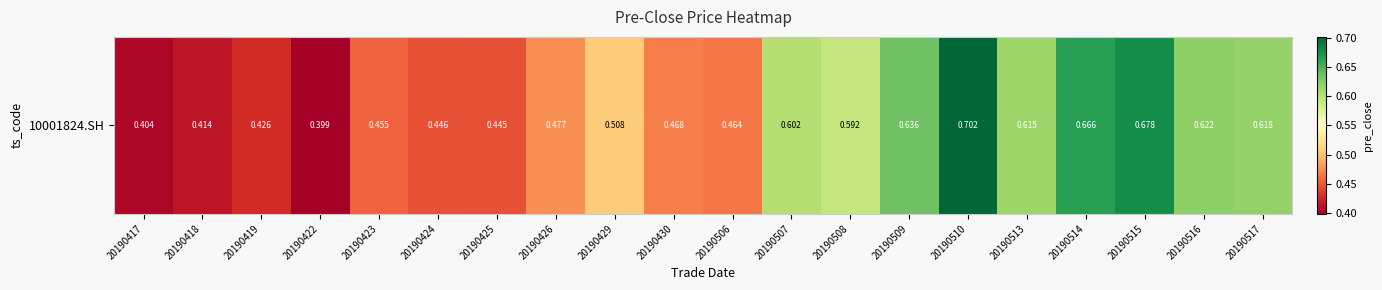

Reading left to right, extract all data points from this chart.

20190417=0.4	20190418=0.4	20190419=0.4	20190422=0.4	20190423=0.5	20190424=0.4	20190425=0.4	20190426=0.5	20190429=0.5	20190430=0.5	20190506=0.5	20190507=0.6	20190508=0.6	20190509=0.6	20190510=0.7	20190513=0.6	20190514=0.7	20190515=0.7	20190516=0.6	20190517=0.6